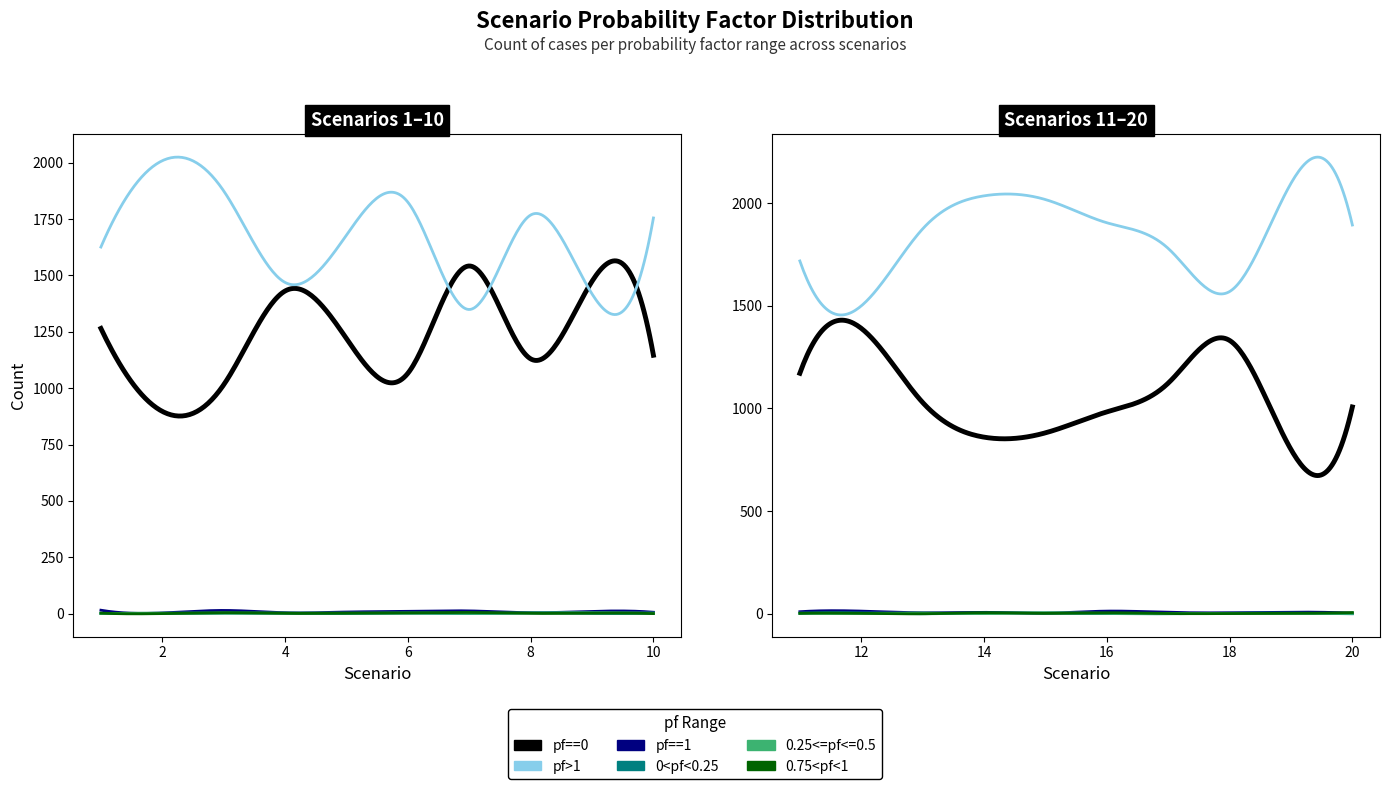

How many values in 0<pf<0.25 are above zero?

15